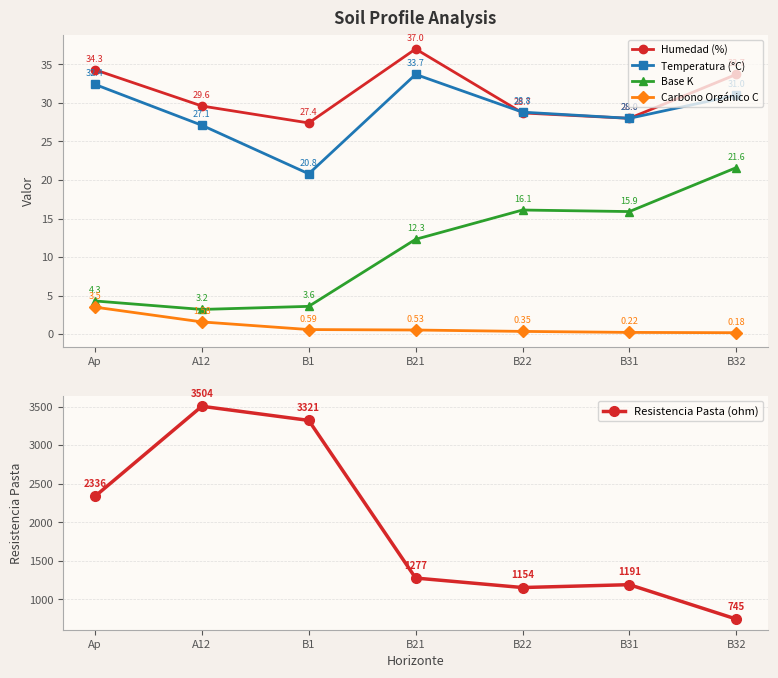

Reading left to right, extract all data points from this chart.

Humedad (%): 34.3	29.6	27.4	37.0	28.7	28.0	33.7
Temperatura (°C): 32.4	27.1	20.8	33.7	28.8	28.0	31.0
Base K: 4.3	3.2	3.6	12.3	16.1	15.9	21.6
Carbono Orgánico C: 3.5	1.6	0.6	0.5	0.3	0.2	0.2
Resistencia Pasta (ohm): 2336.0	3504.0	3321.0	1277.0	1154.0	1191.0	745.0